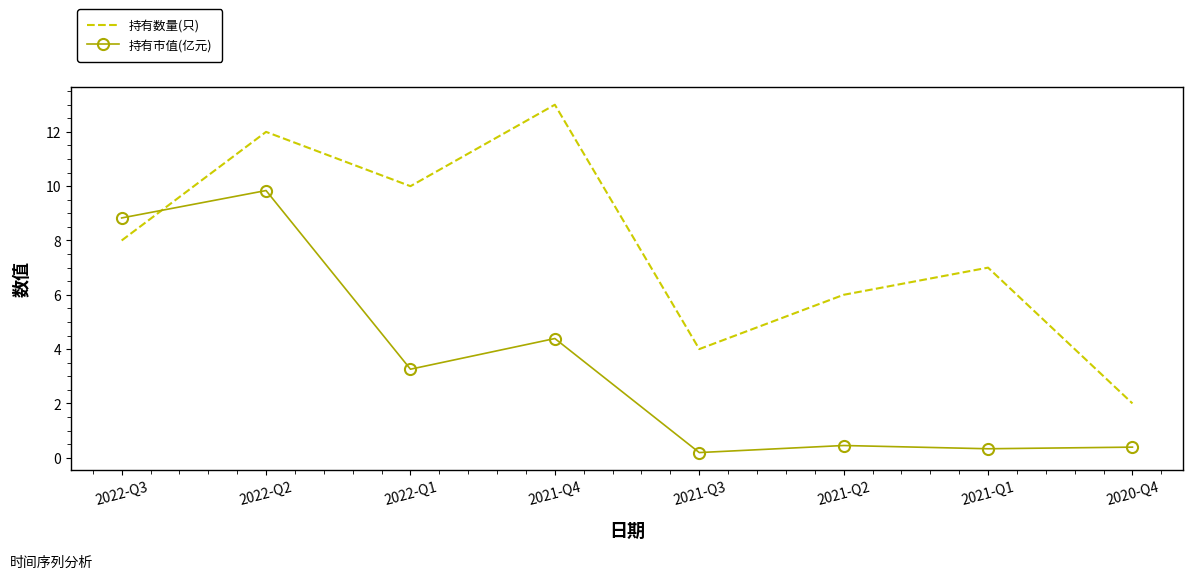

List the series in order of their overall mean, highest first.

持有数量(只), 持有市值(亿元)